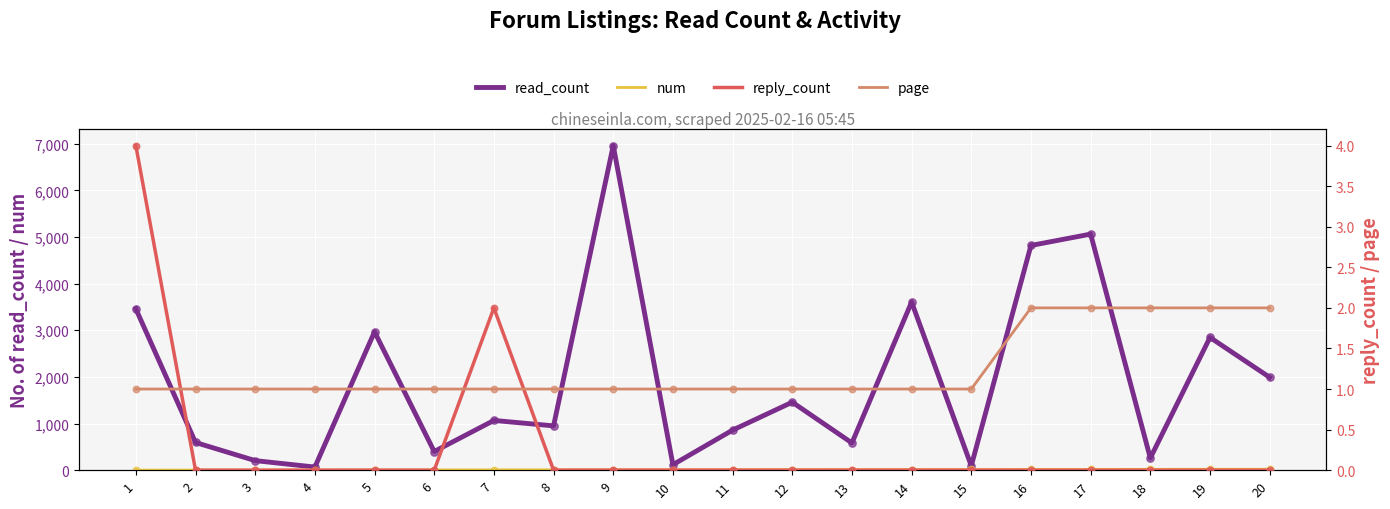

What are all the series names shown in the legend?

read_count, num, reply_count, page